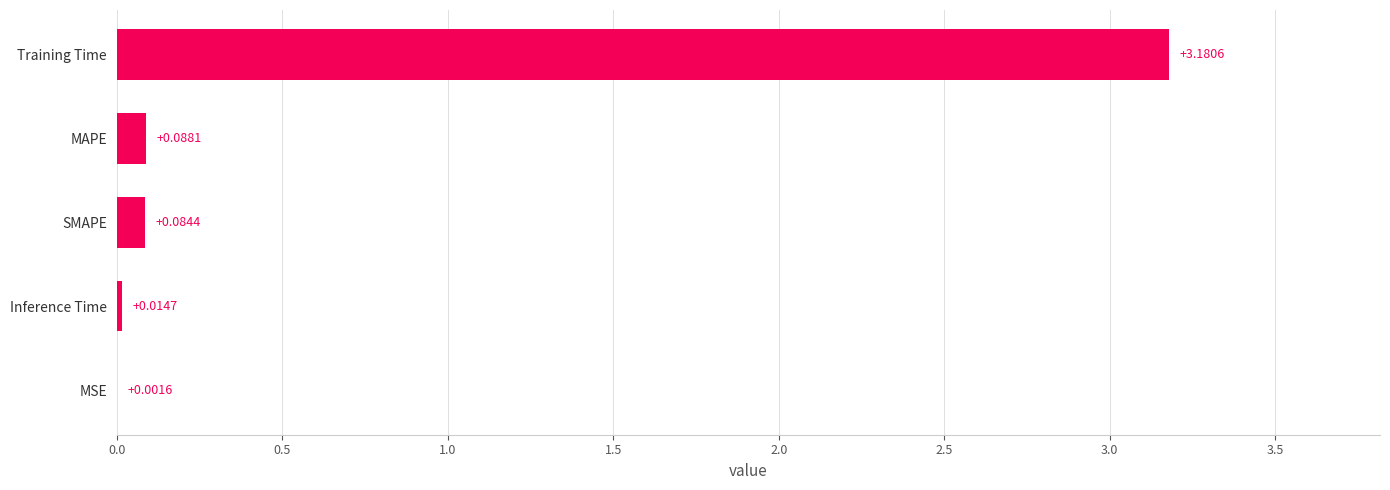

Which category has the highest value across all series?

Training Time